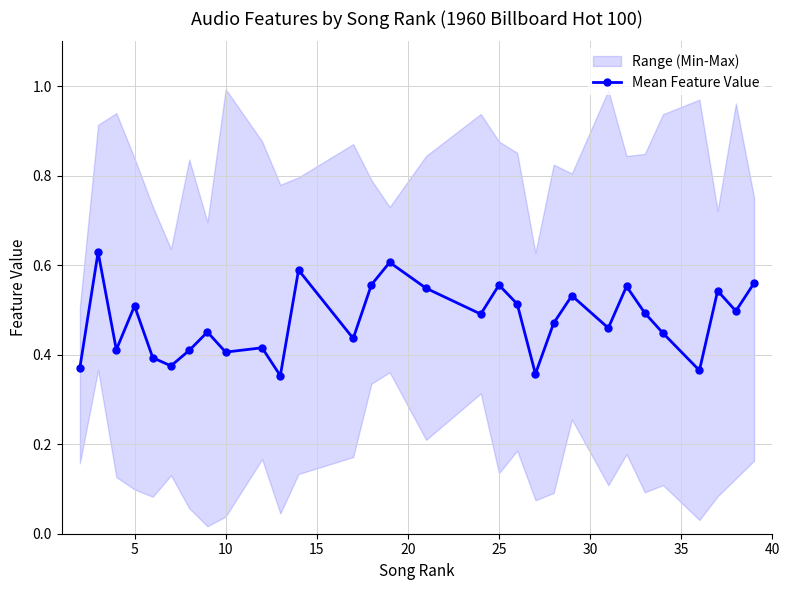

True or false: Mean Feature Value has more than 1 interior local peaks.

True